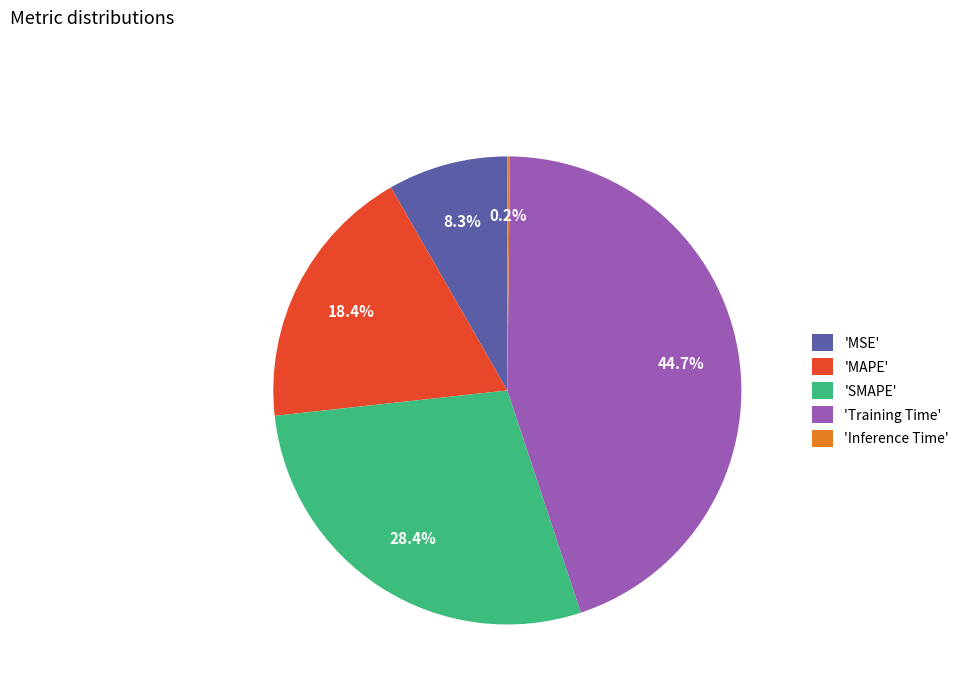

Is there a majority slice in this chart?

No